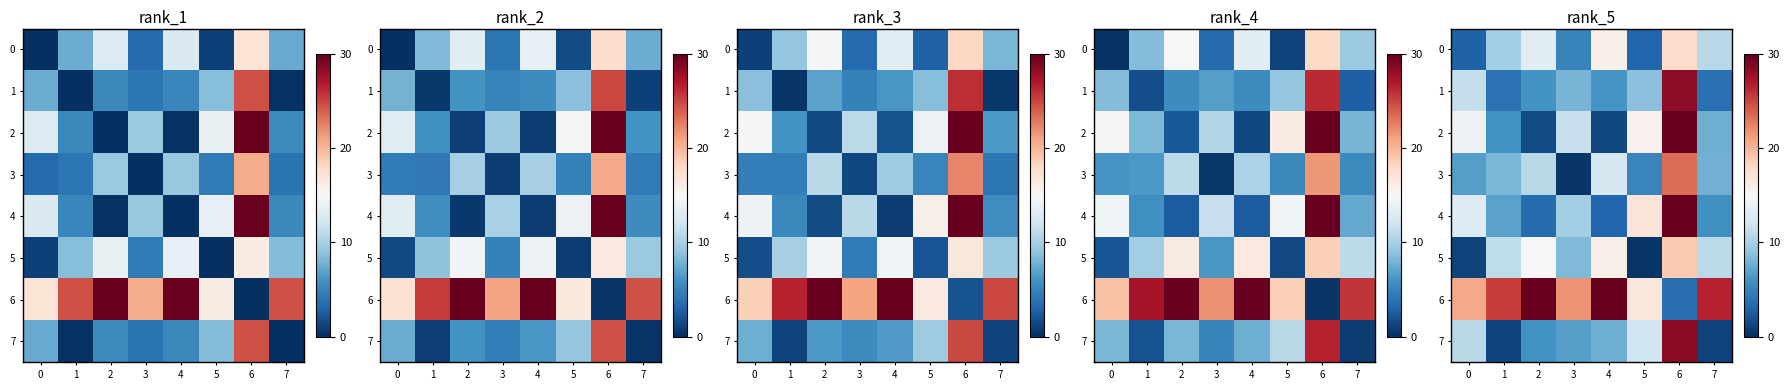

Is it true that row_6 equals 12.1 at 4?

False